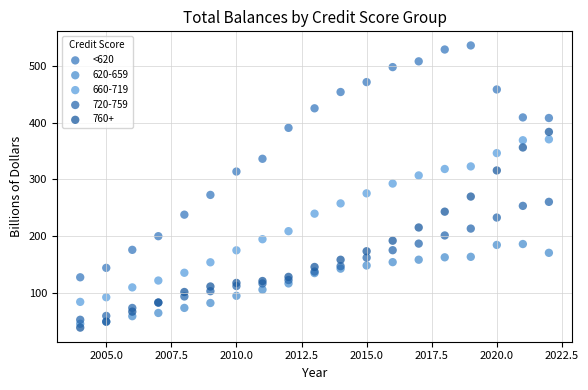

What is the X range (max minus min) for the scatter plot?

18.0